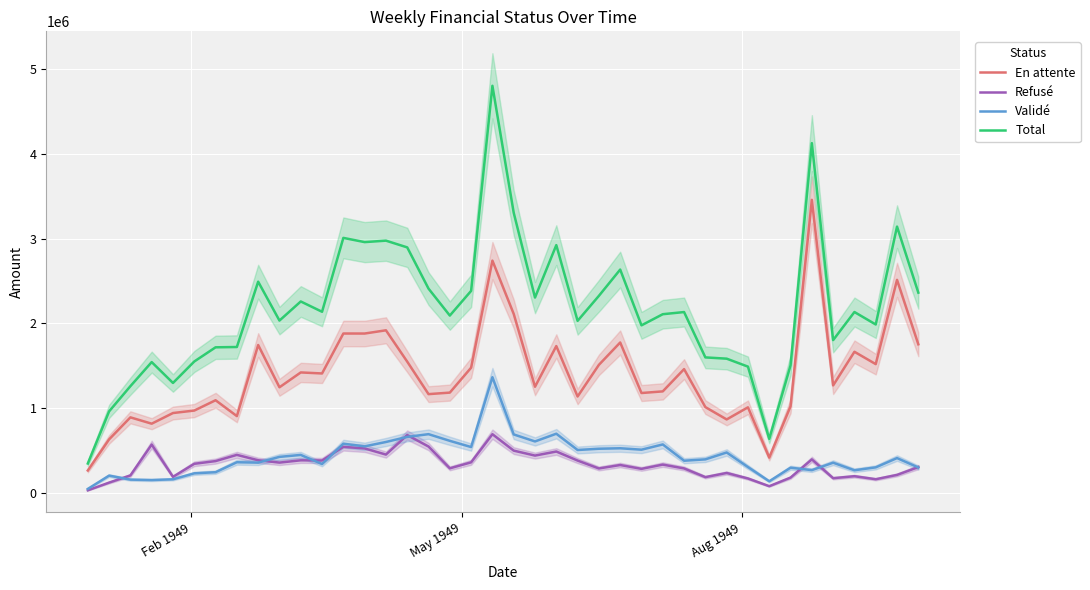

What is the average value of the Total series?

2174218.7